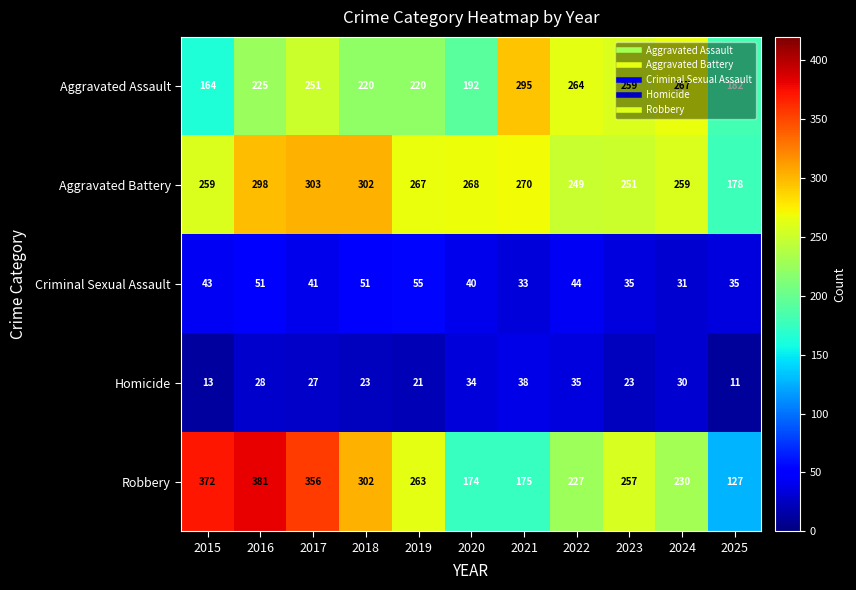

Rank the series at 2021 from highest to lowest value.

Aggravated Assault, Aggravated Battery, Robbery, Homicide, Criminal Sexual Assault